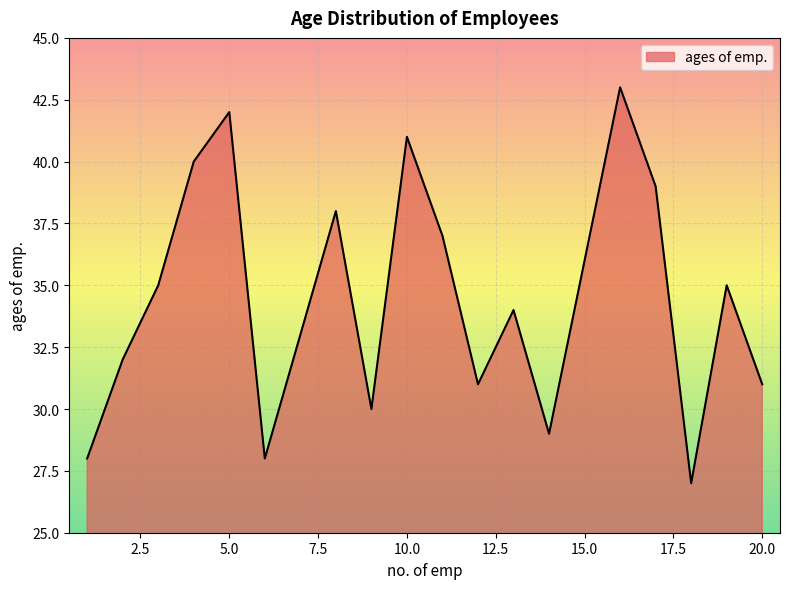

What is the greatest value displayed?

43